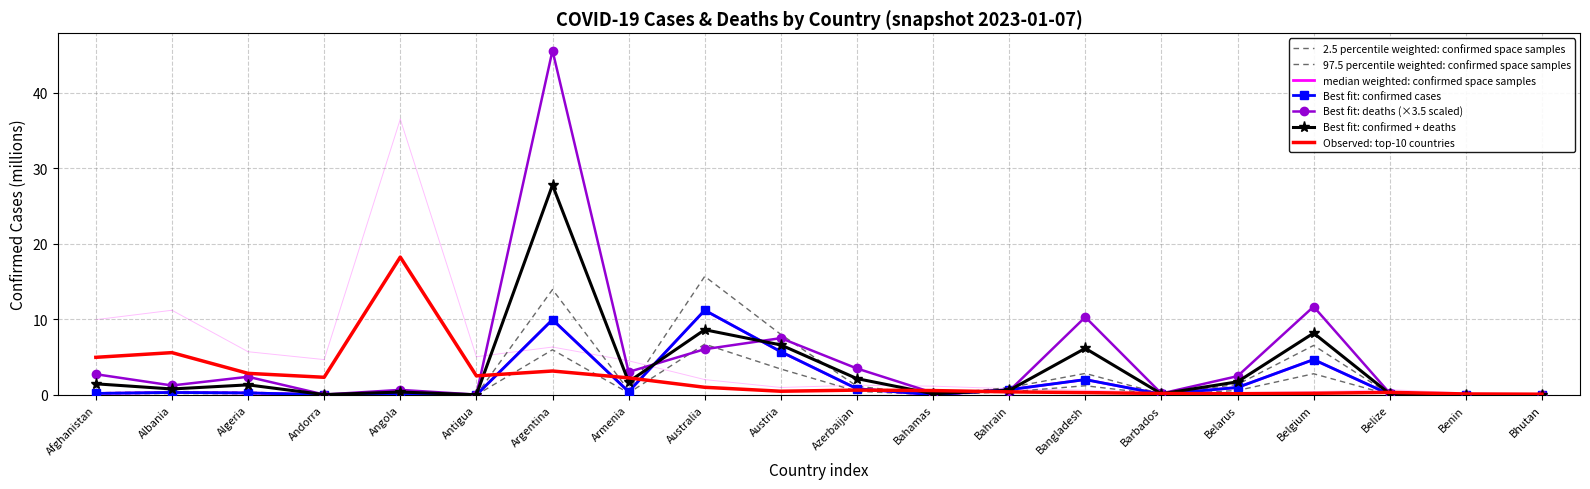

Which category has the highest value across all series?

Argentina